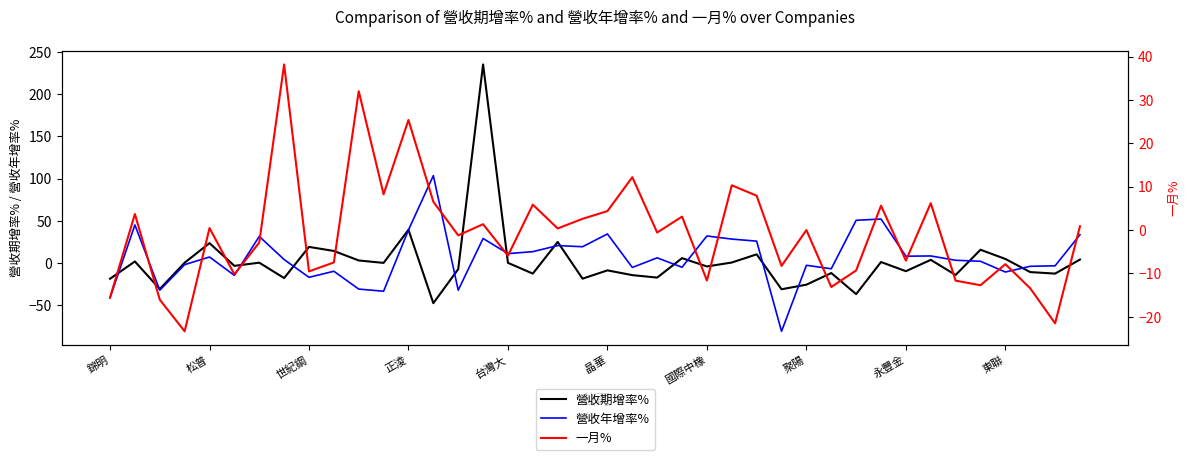

The value of 營收期增率% at 正淩 is 39.5. True or false?

True